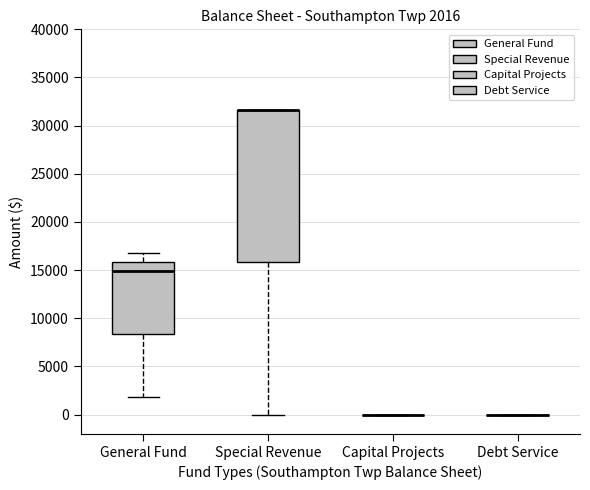

Comparing the boxes themselves (not the whiskers), which one is the tallest?

Special Revenue